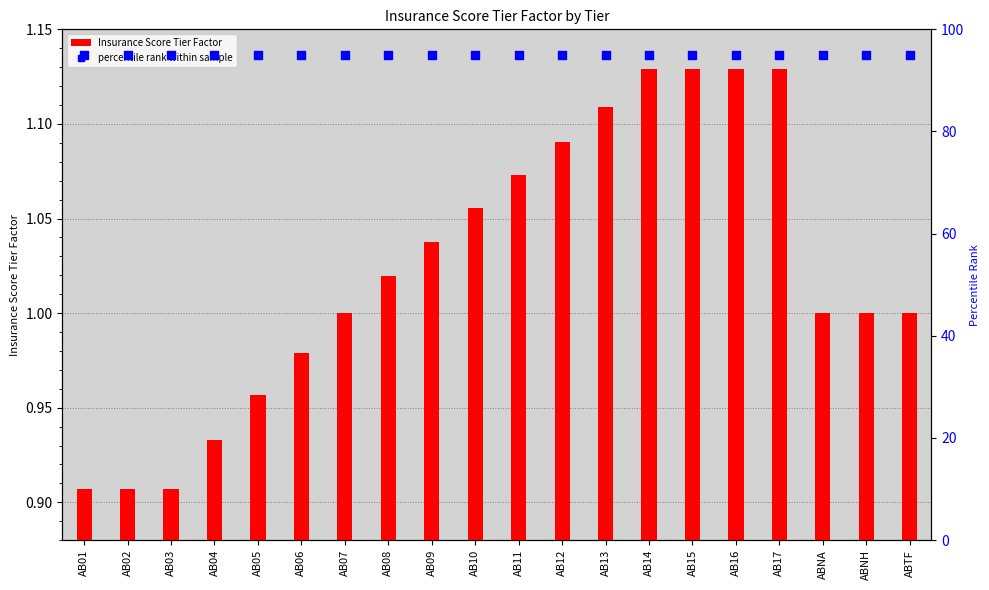

Which series has the widest spread of Y values?

Insurance Score Tier Factor